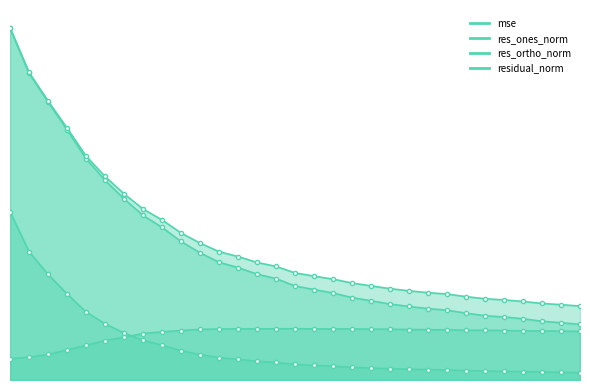

True or false: residual_norm and mse cross at least once.

False